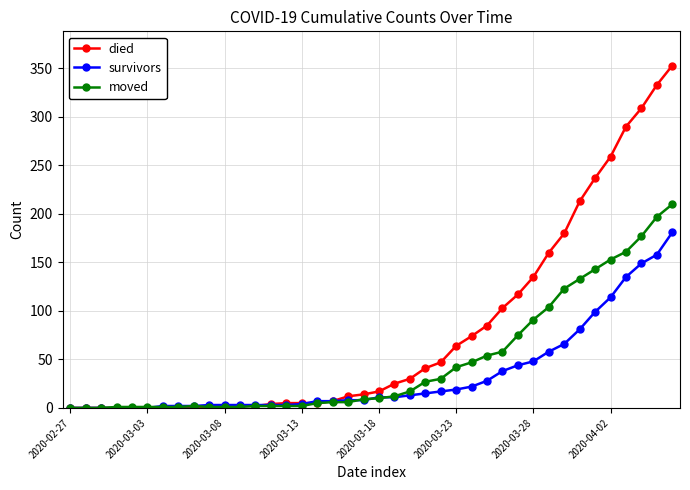

What is the maximum value shown in the chart?

353